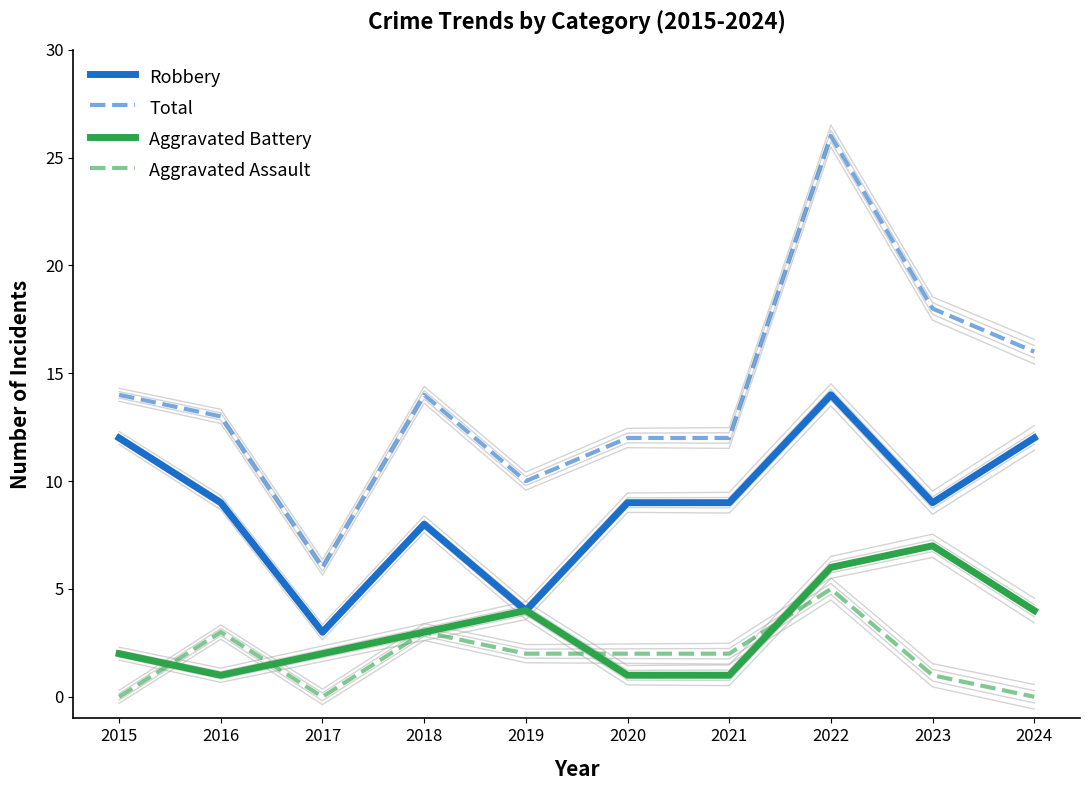

Does the chart display data point markers on the line(s)?

No